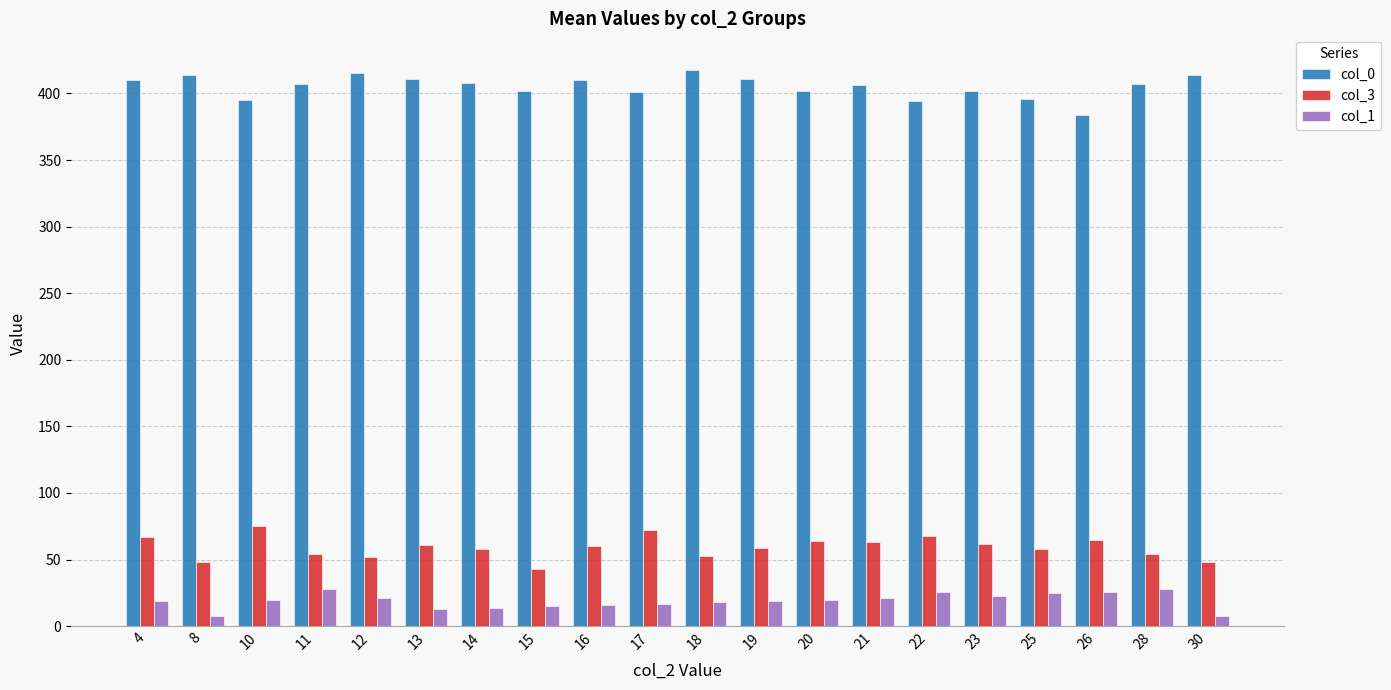

At how many categories does at least one series exceed 325?

20